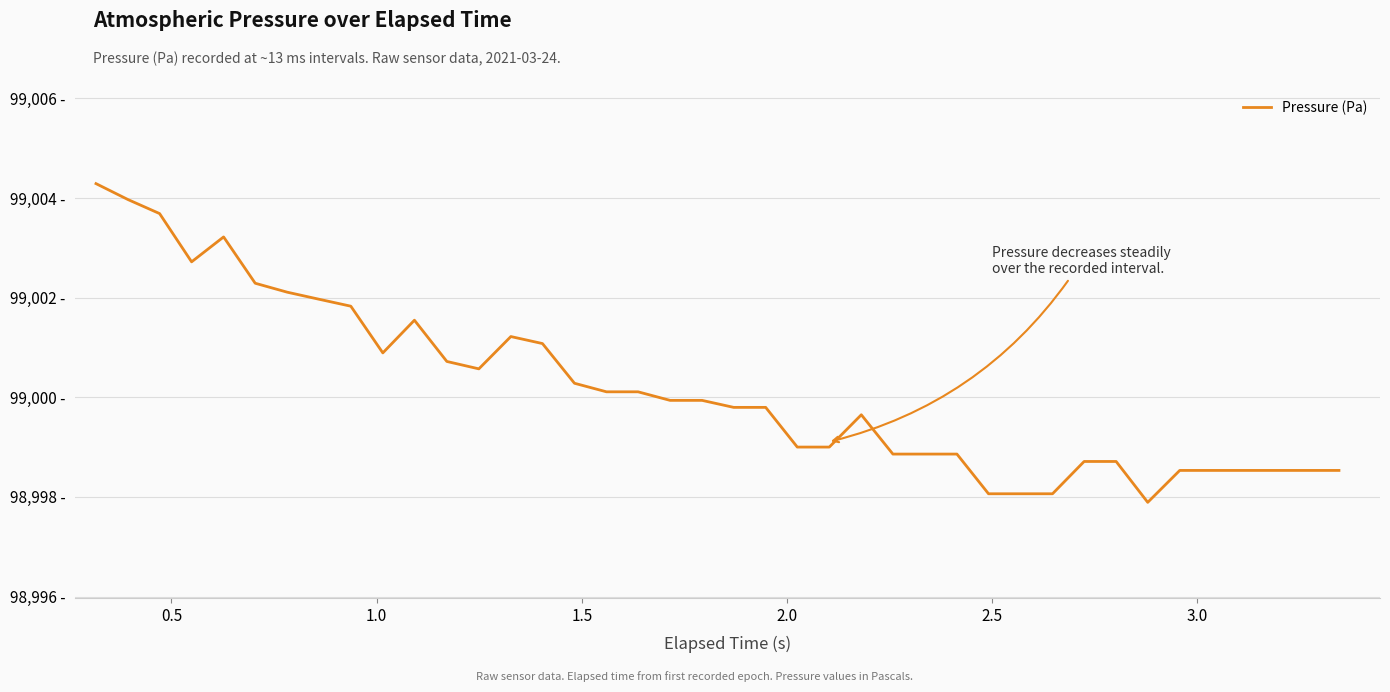

Is this an area chart (filled region under the line)?

No